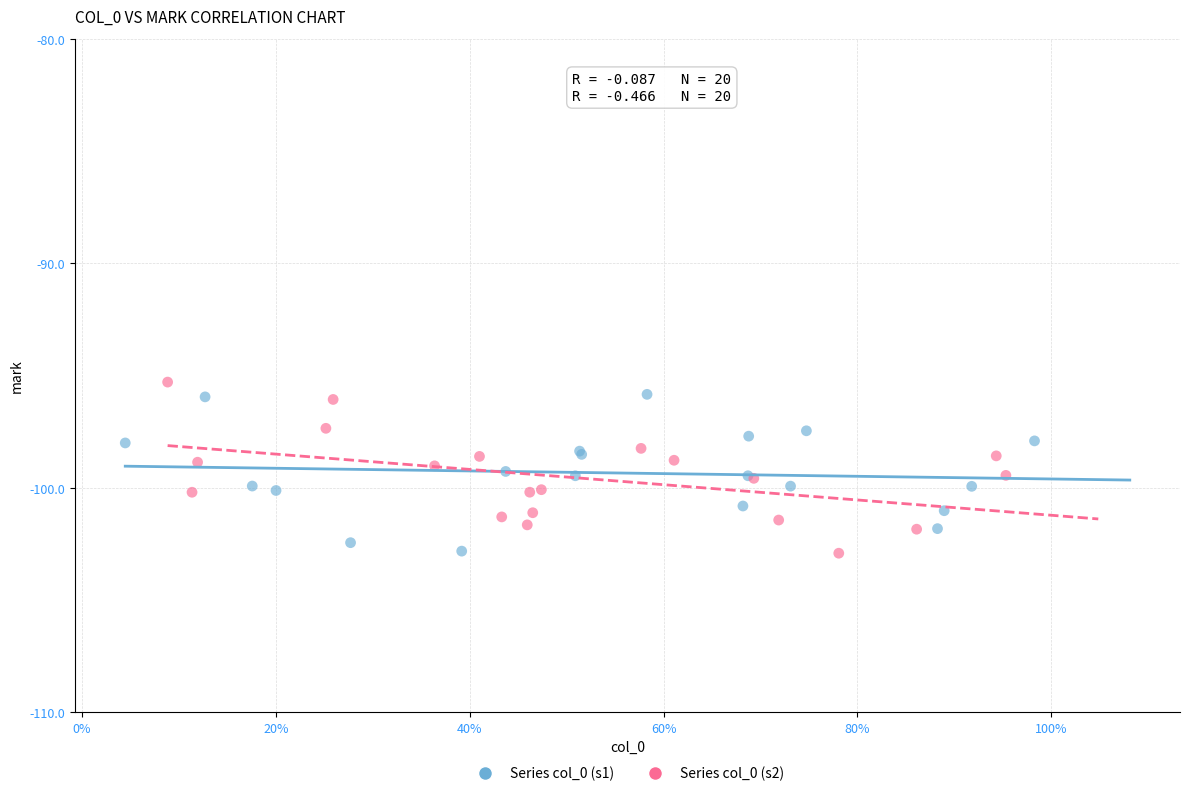

Which series reaches the maximum Y coordinate?

Series col_0 (s2)